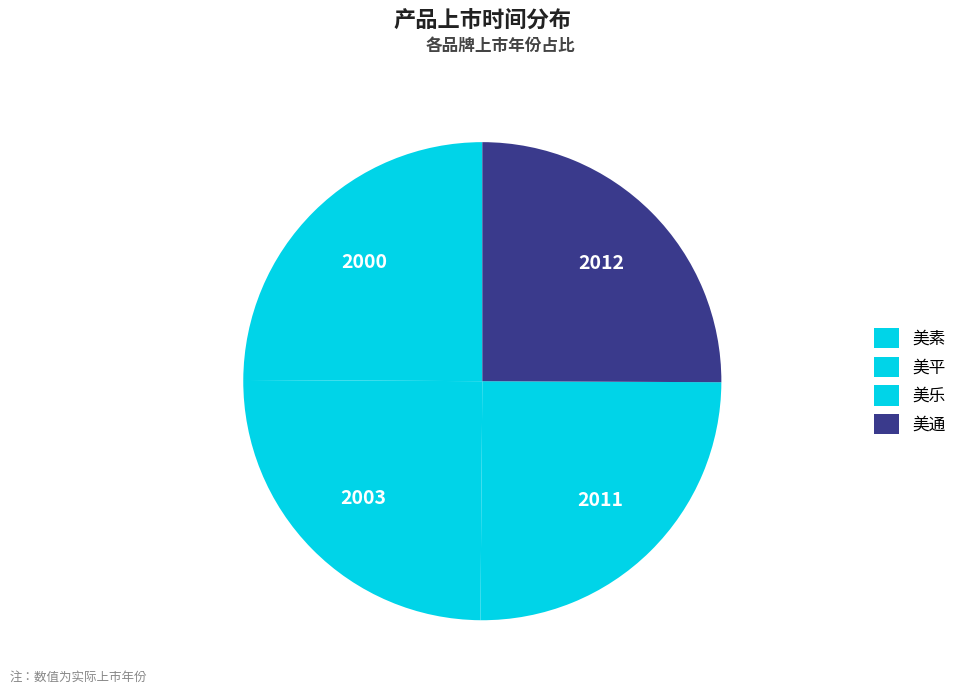

How many slices are in this pie chart?

4